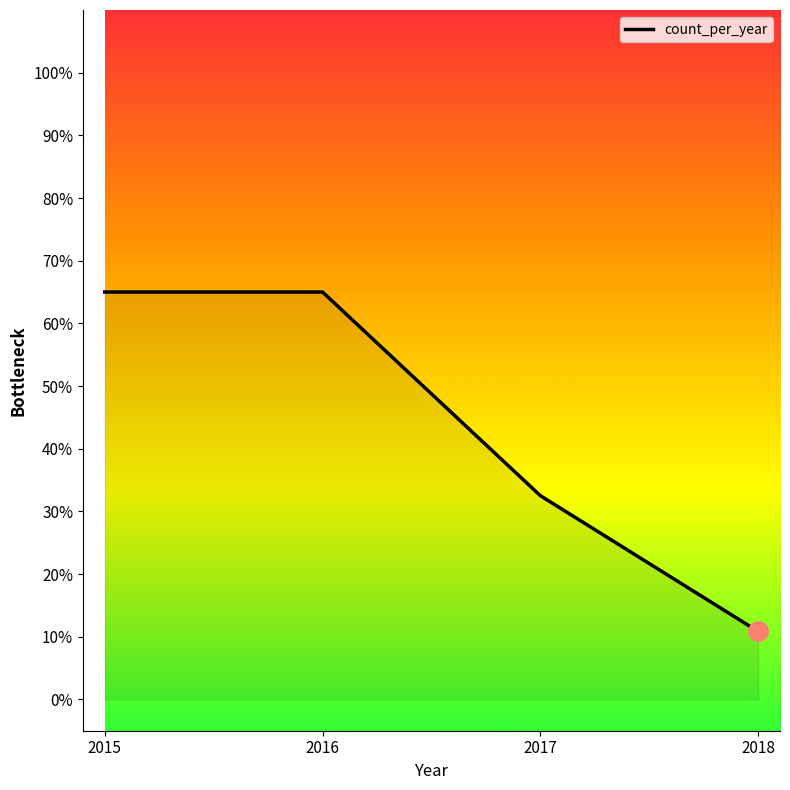

What is the sum of all values?

173.3